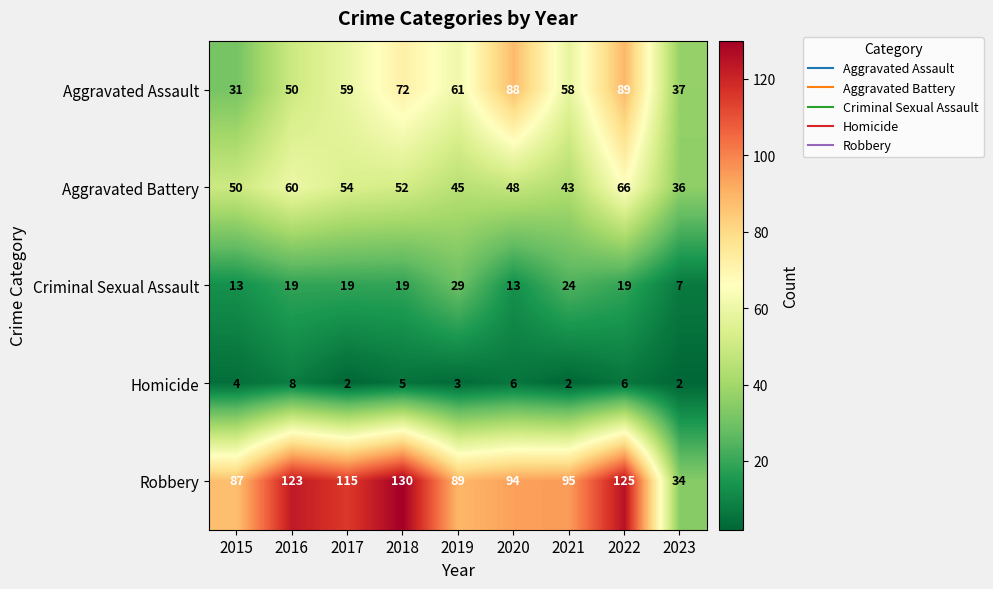

The value of Criminal Sexual Assault at 2015 is 13. True or false?

True